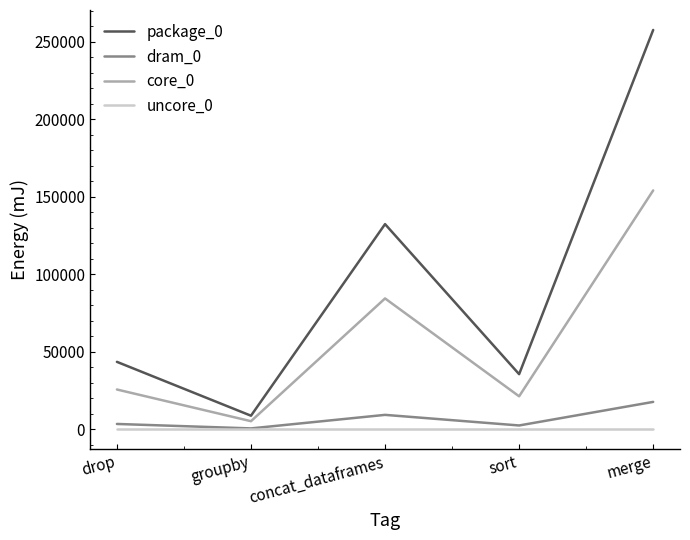

True or false: uncore_0 and package_0 cross at least once.

False